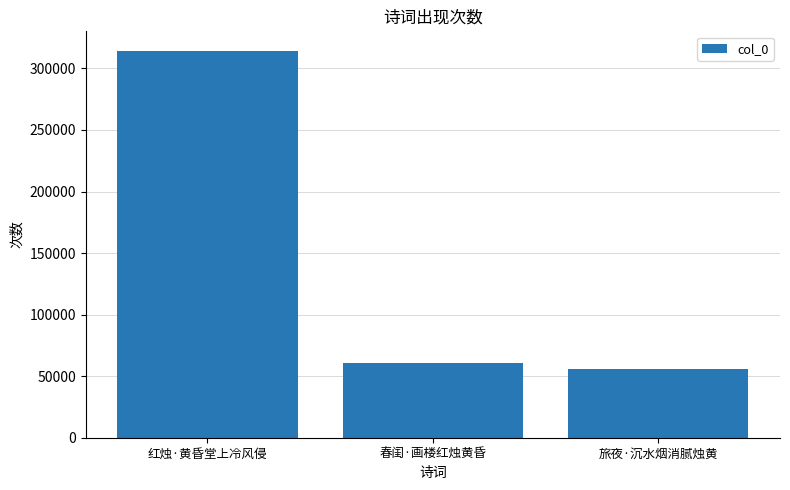

Is it true that the value at 旅夜·沉水烟消腻烛黄 is 56167?

True